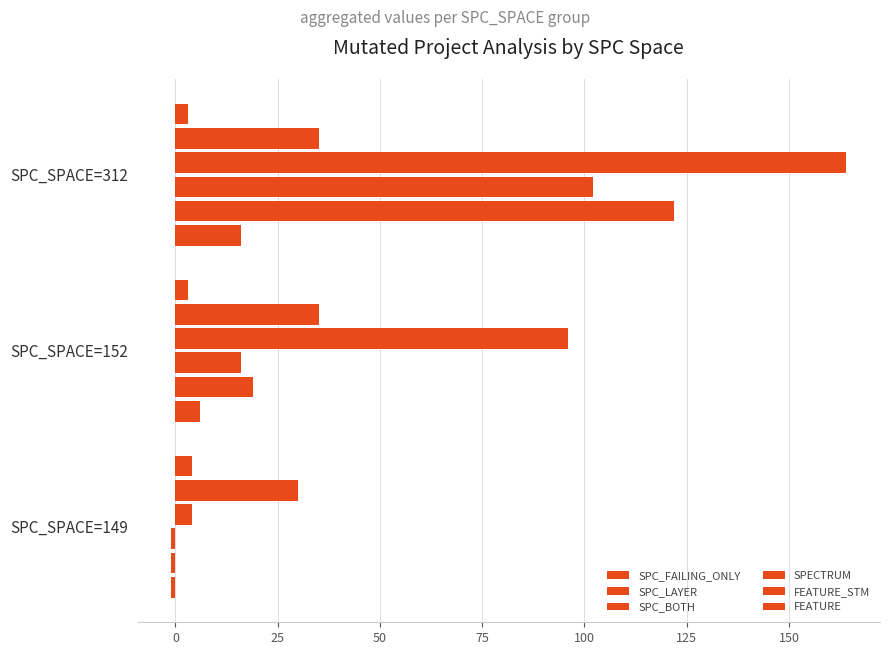

How many values in the FEATURE_STM series are below 35?

1